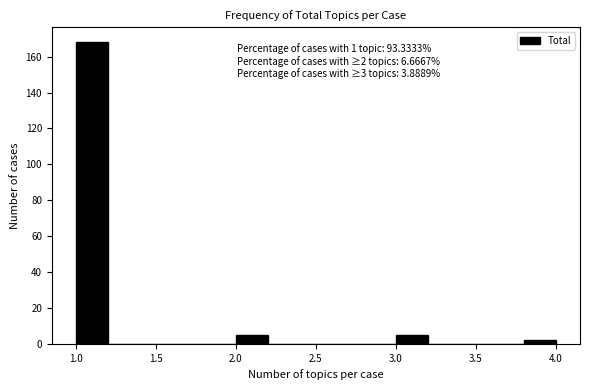

Over which range of the x-axis is the bar tallest?

1.0 to 1.2